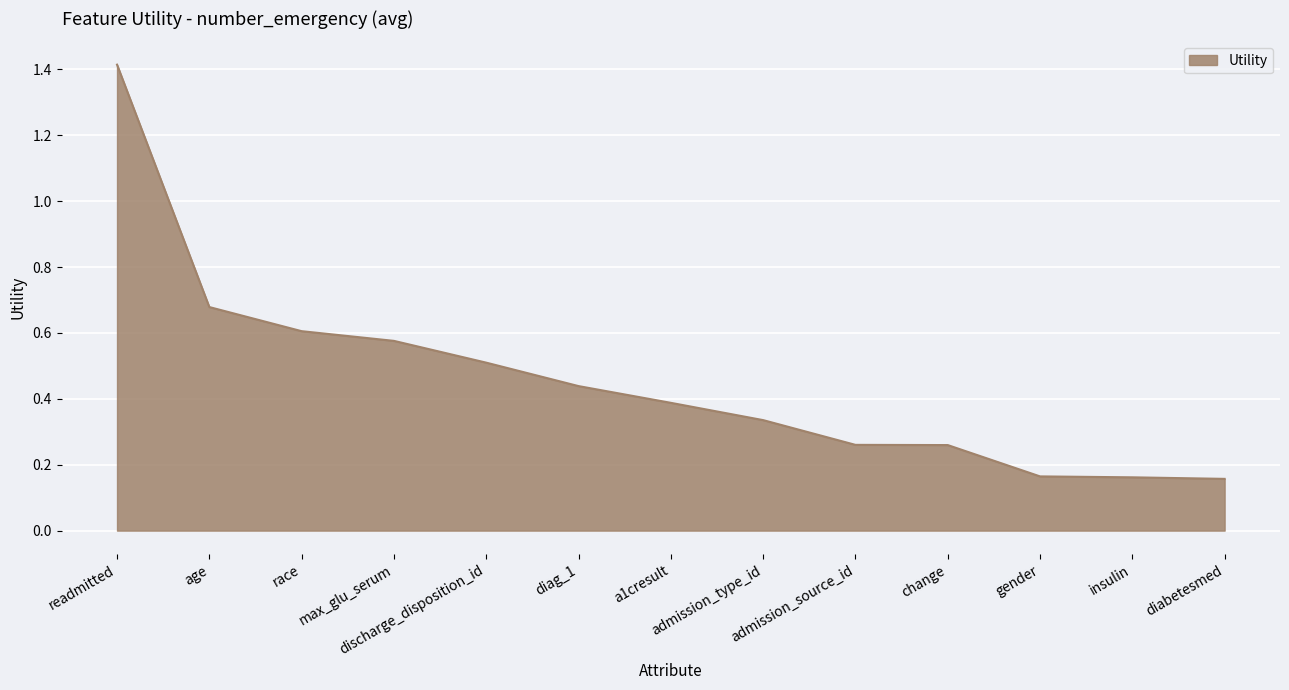

Count the number of categories in the chart.

13